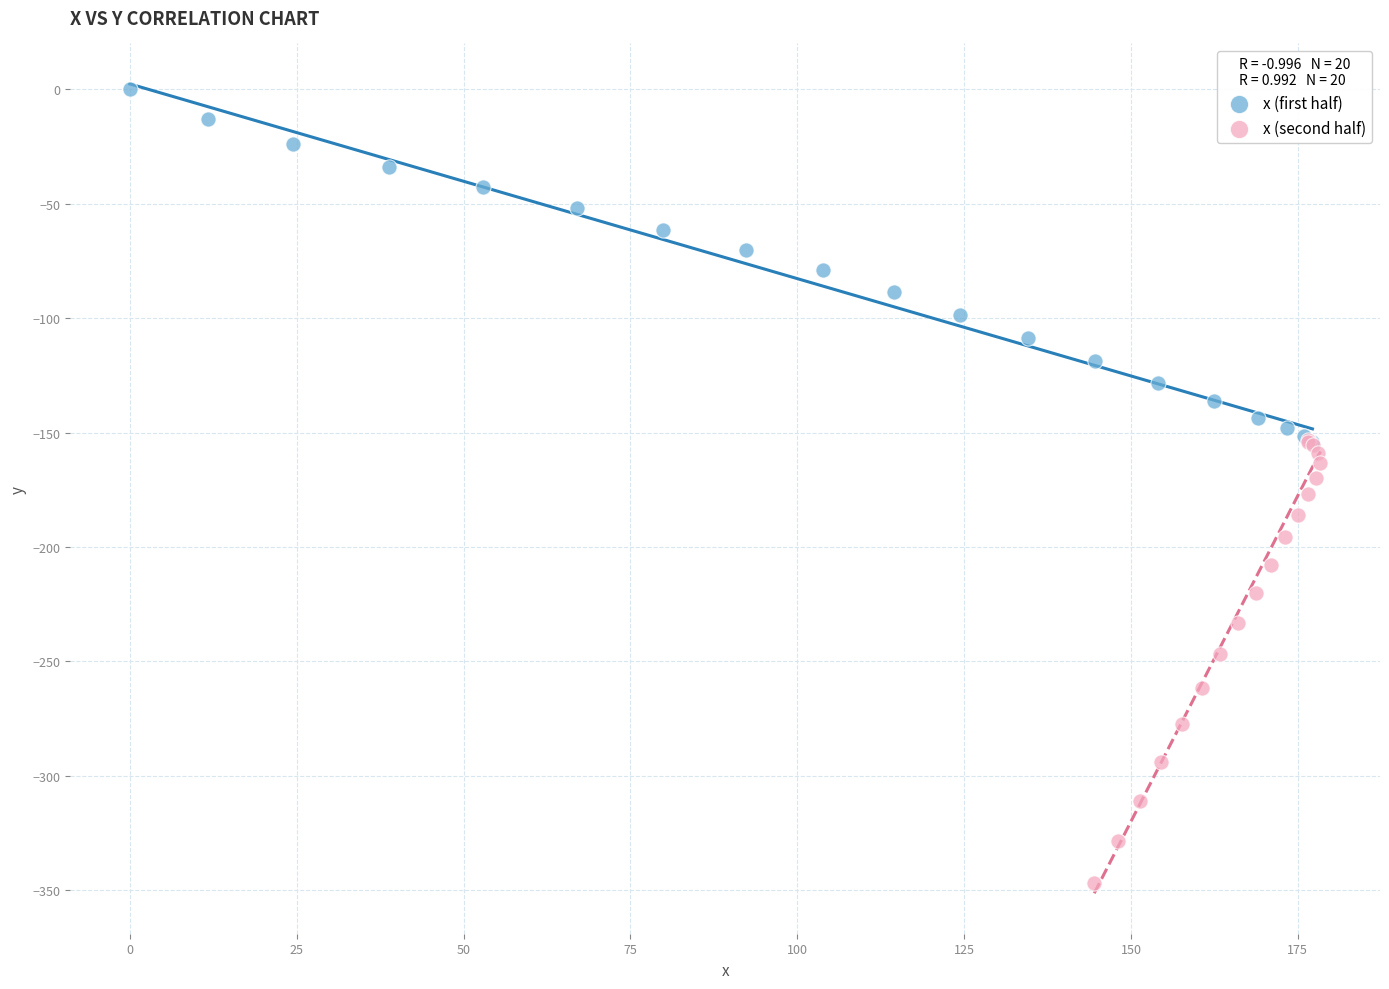

Which series has the widest spread of Y values?

x (second half)